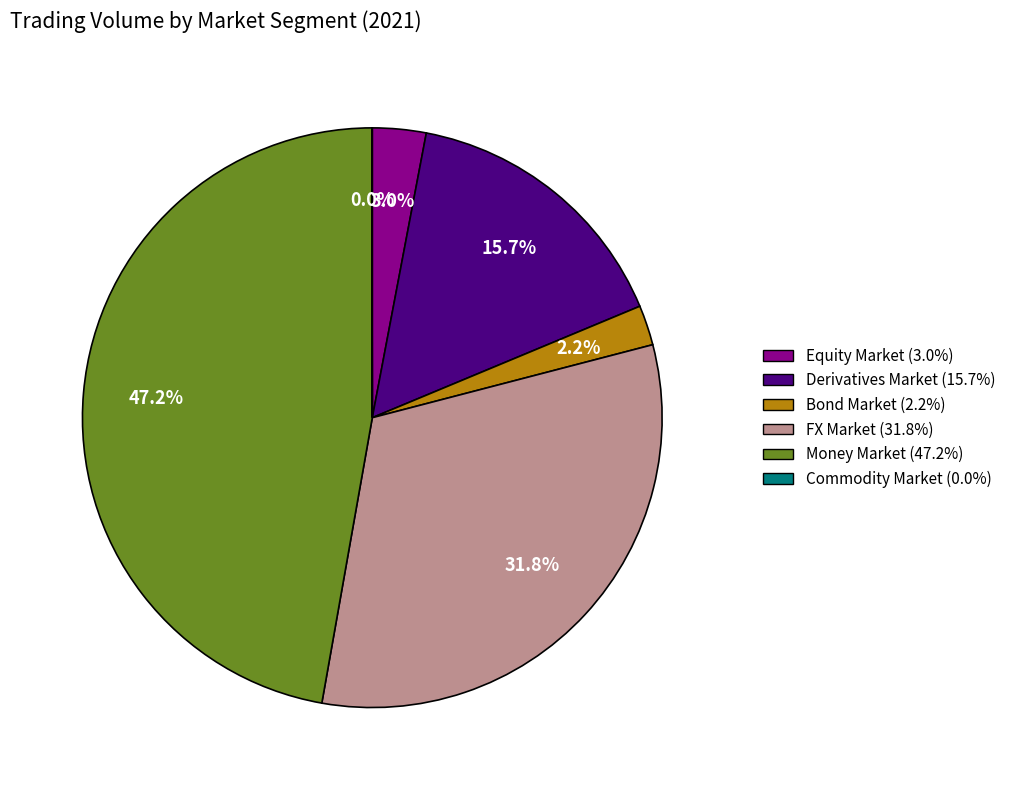

How much of the chart is everything except FX Market?

68.2%